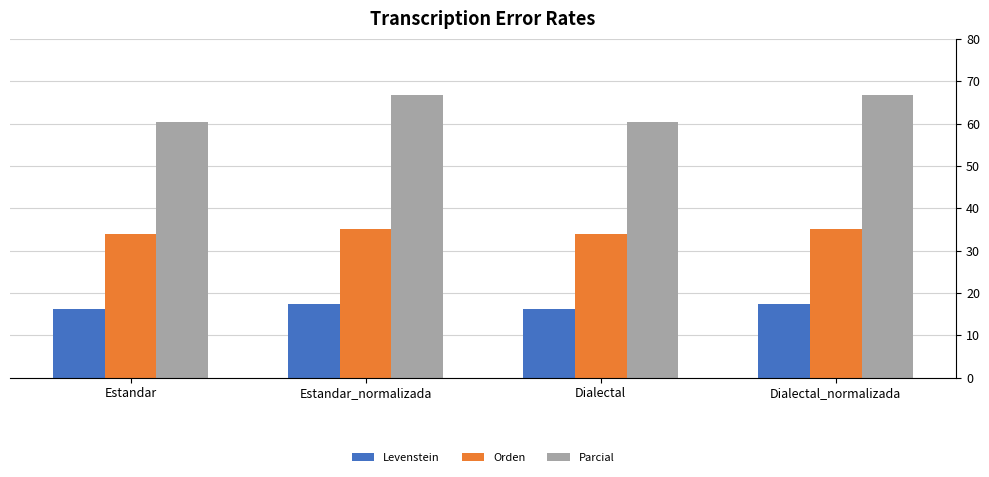

Where does the Orden series first go above 35?

Estandar_normalizada